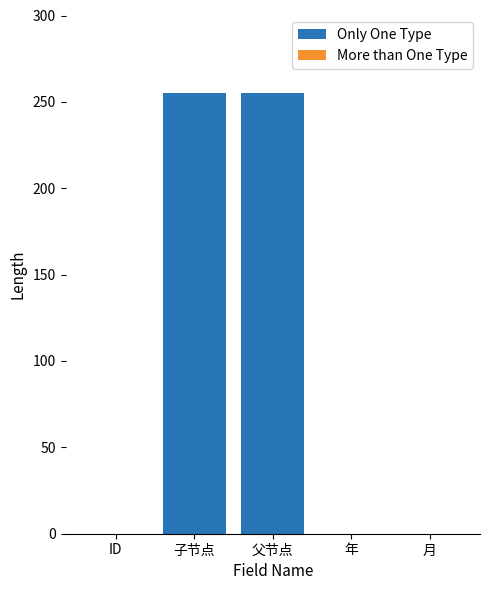

What is the sum of all values?

510